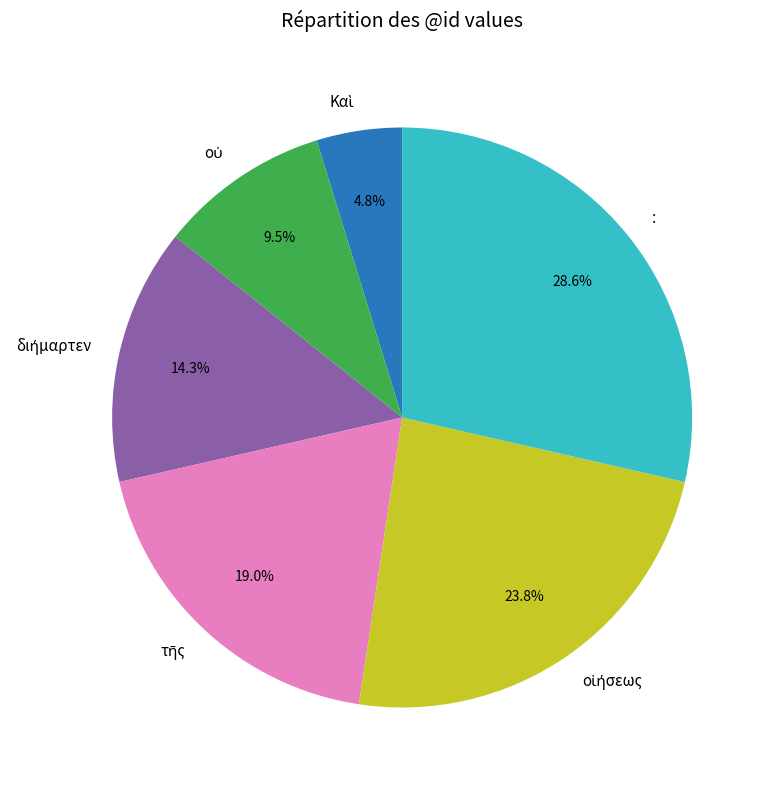

What is the largest slice in the pie chart?

: